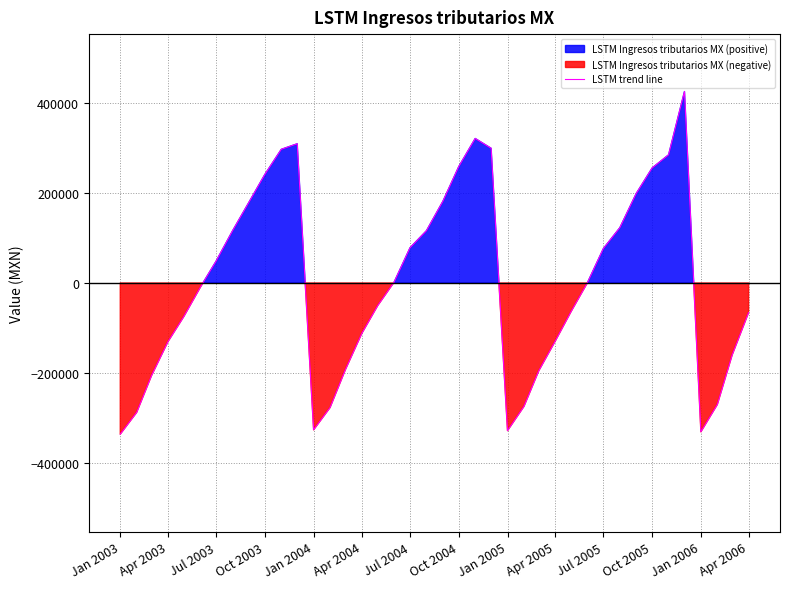

What is the minimum value for LSTM trend line?

-336173.6